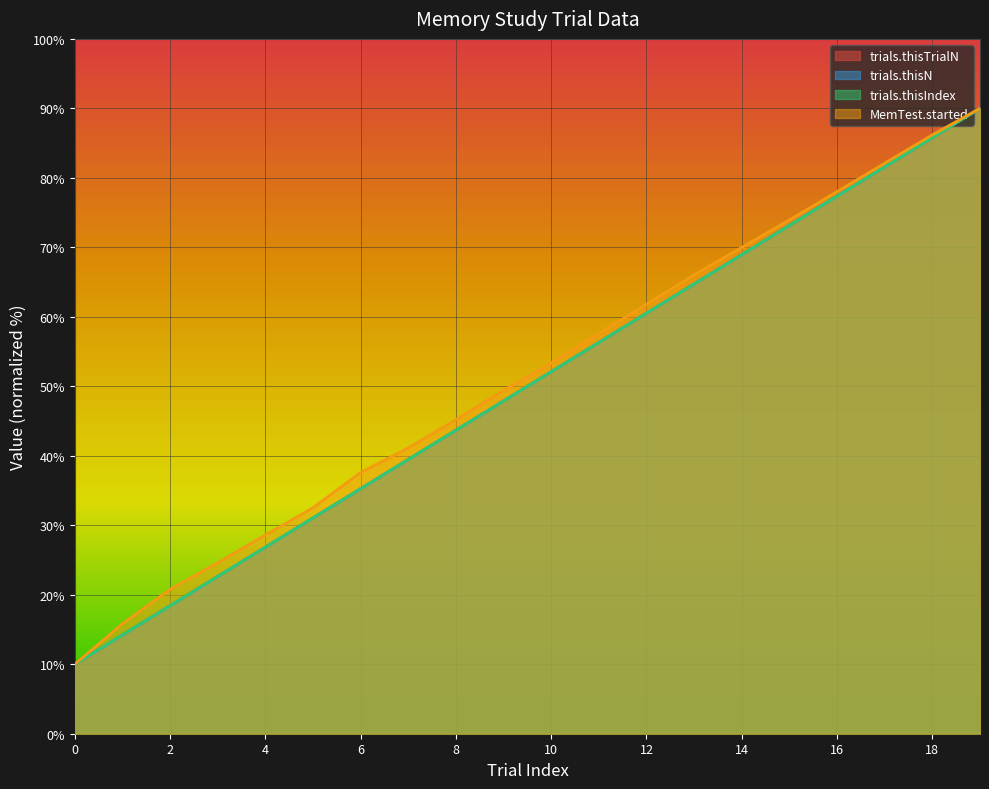

What is the sum of all trials.thisN values?

1000.0